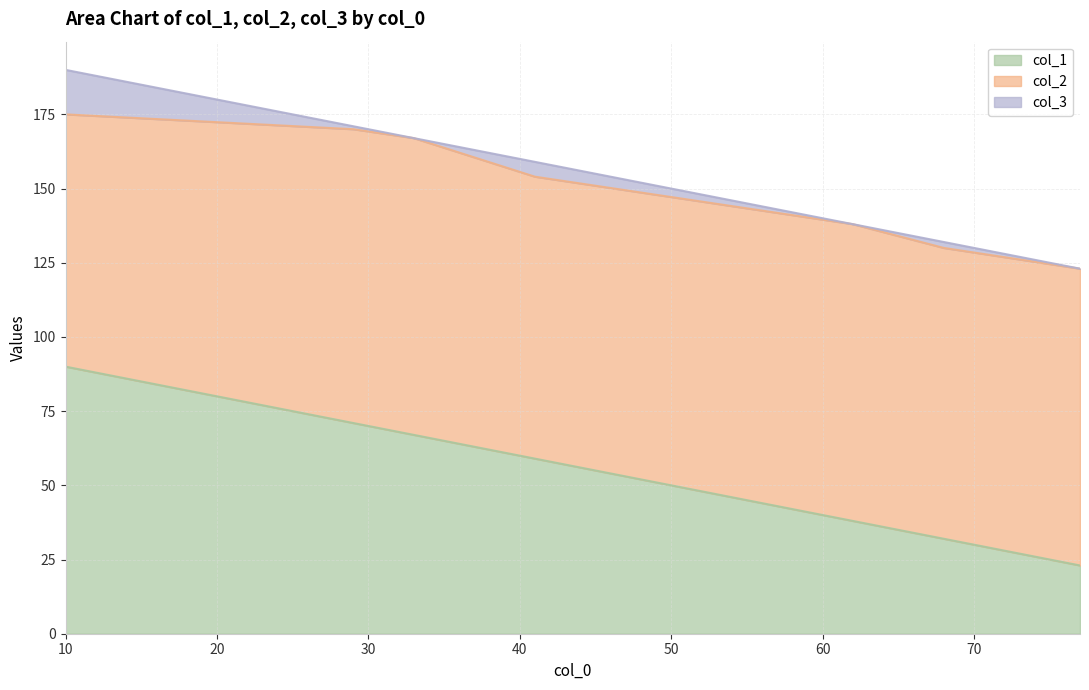

What is the total value across all series at 68?

132